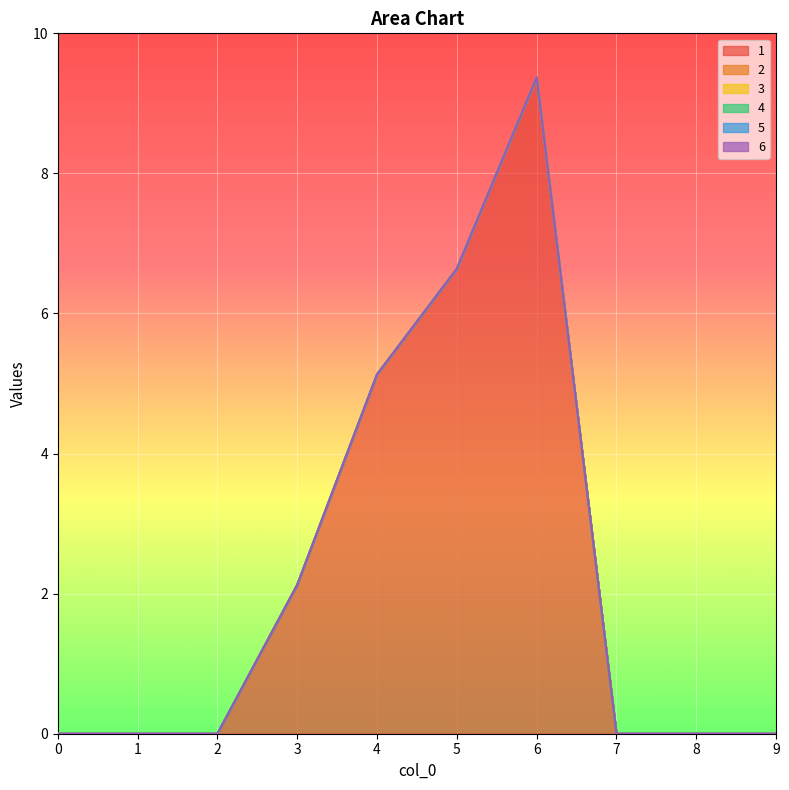

The value of 3 at 3 is 0.0. True or false?

True